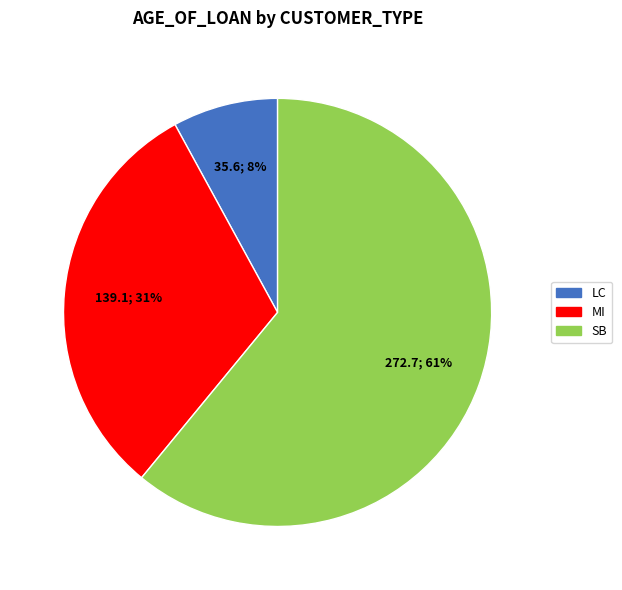

How many slices are in this pie chart?

3